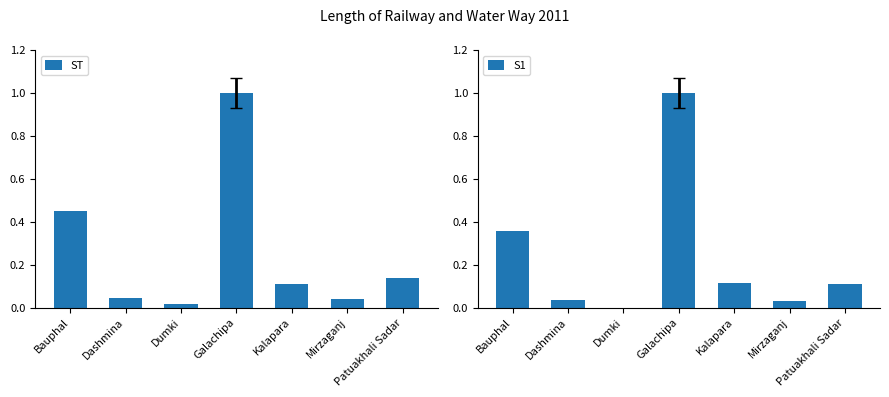

Are the bars horizontal?

No